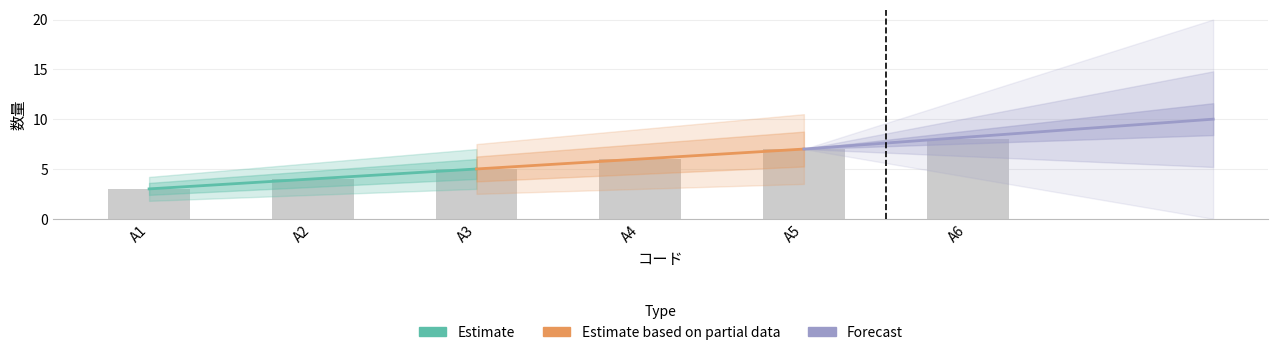

Which has a higher value, A4 or A5?

A5